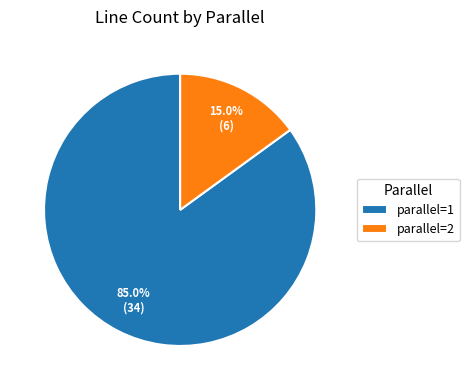

What is the ratio of the value at parallel=2 to the value at parallel=1?

0.2